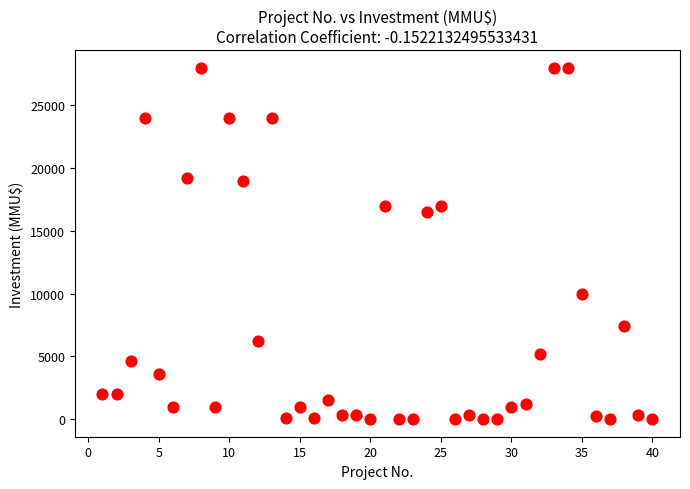

What is the range of Y values (max minus min)?

27999